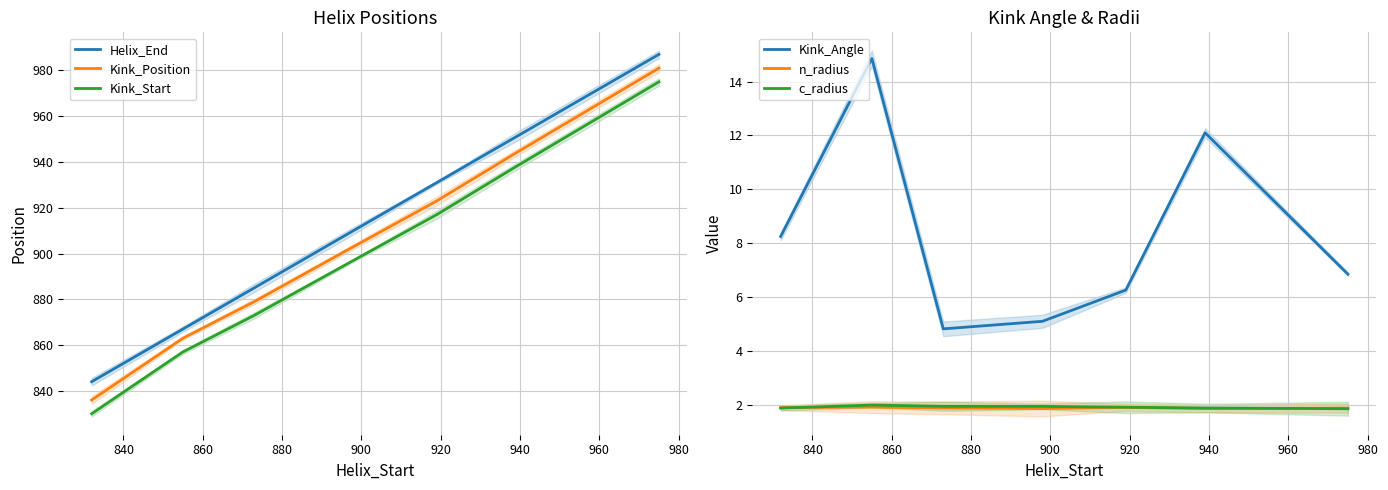

What is the minimum value for Kink_Start?

830